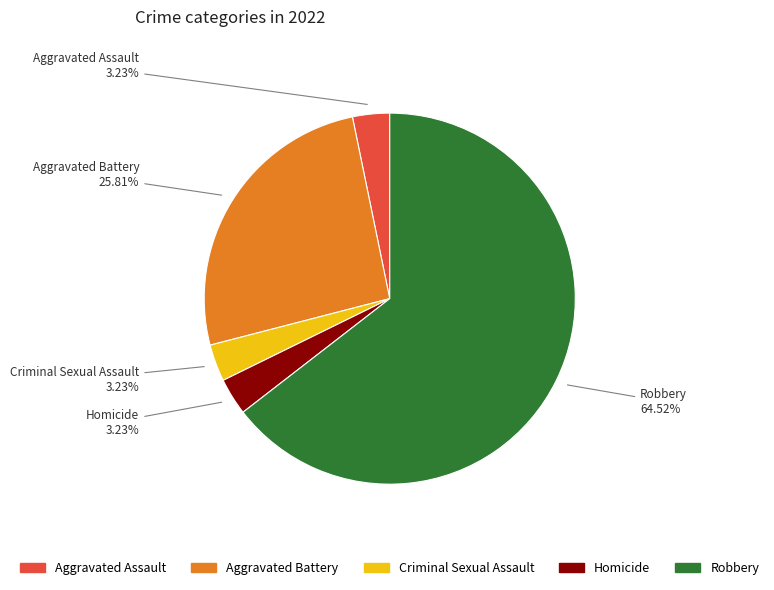

How many slices are in this pie chart?

5